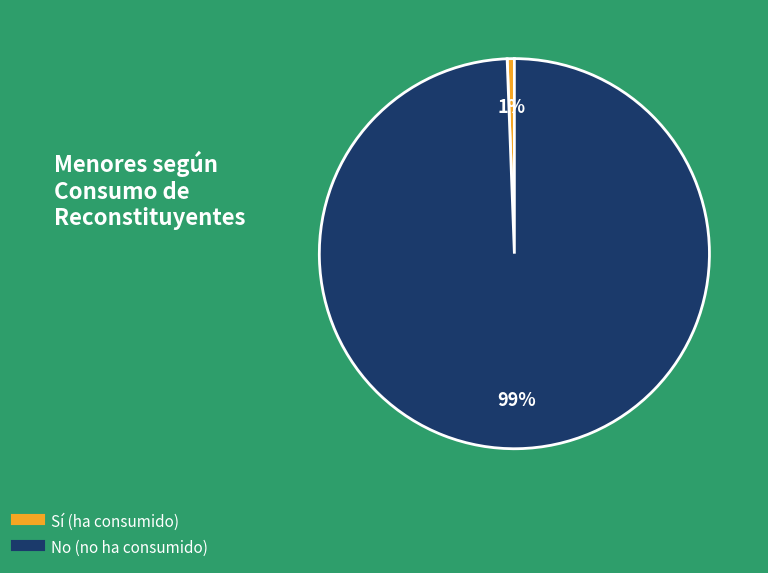

Does any single category account for the majority?

Yes